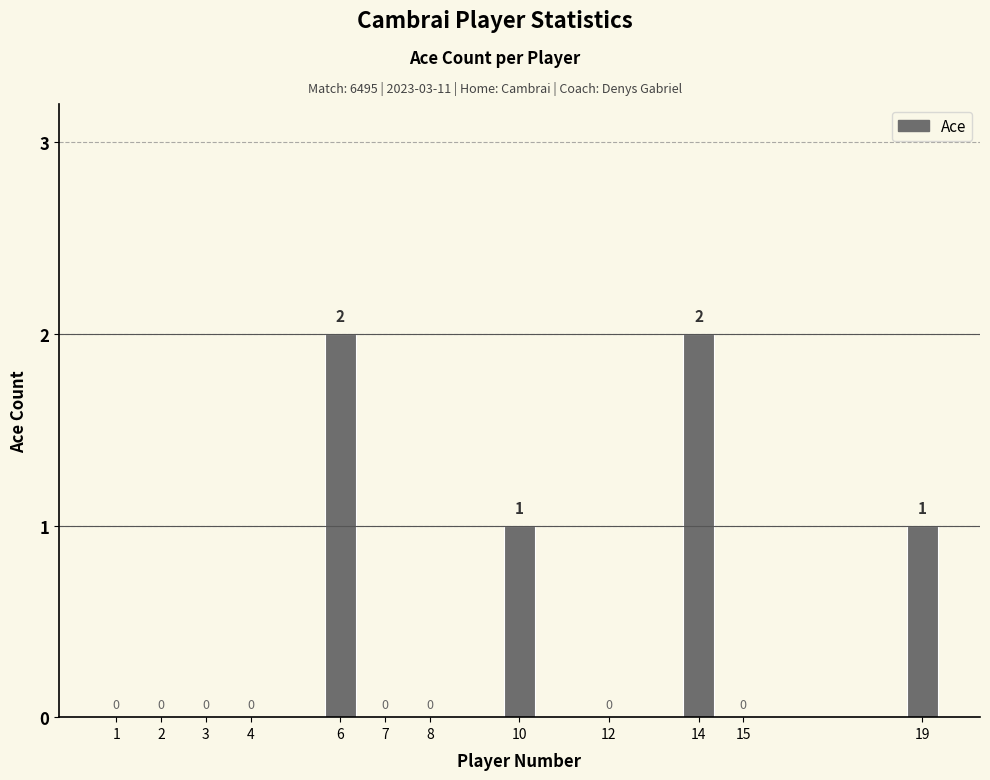

How many values are above zero?

4